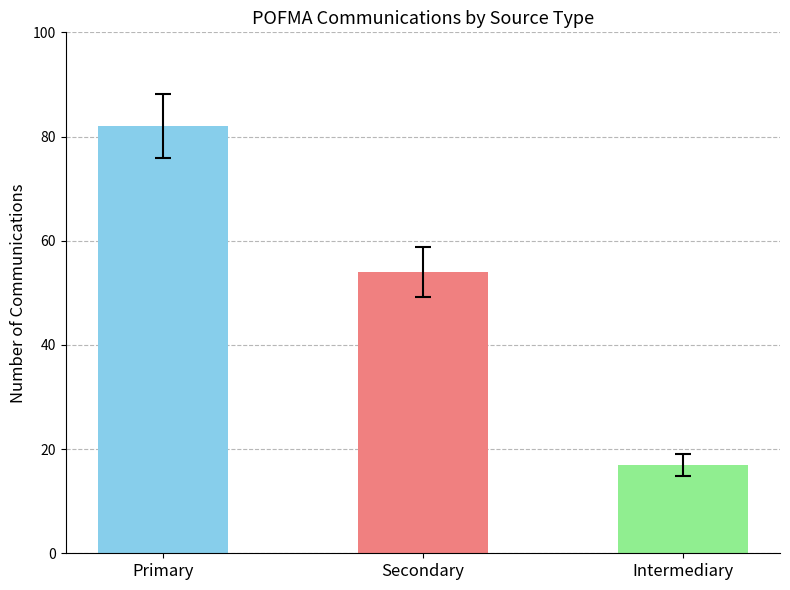

The chart shows a value of 31 at Secondary. True or false?

False